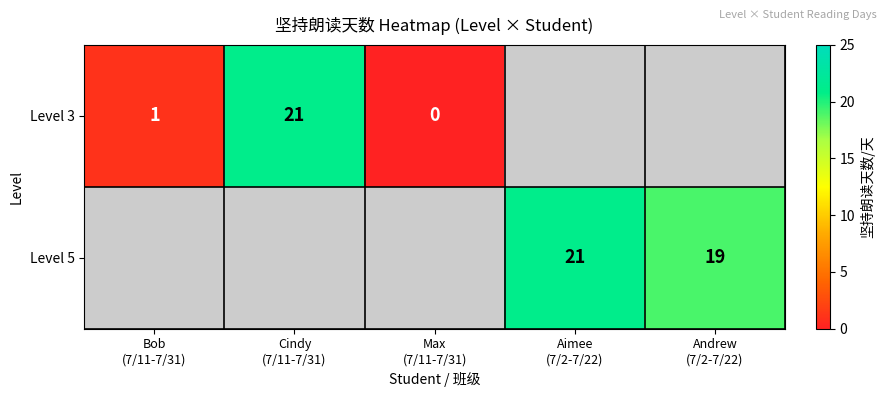

What value does the Level 5 series have at Aimee (7/2-7/22)?

21.0